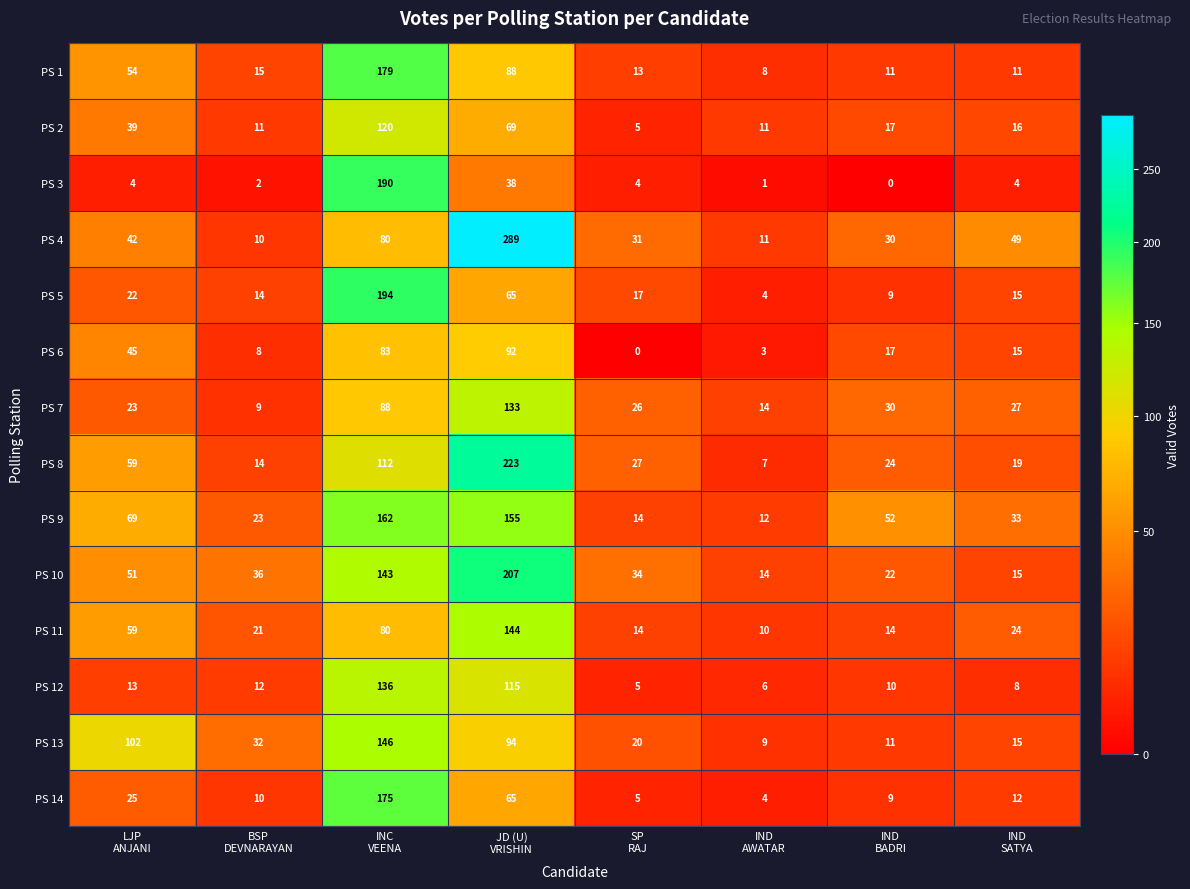

Rank the series by their maximum value, from highest to lowest.

PS 4, PS 8, PS 10, PS 5, PS 3, PS 1, PS 14, PS 9, PS 13, PS 11, PS 12, PS 7, PS 2, PS 6